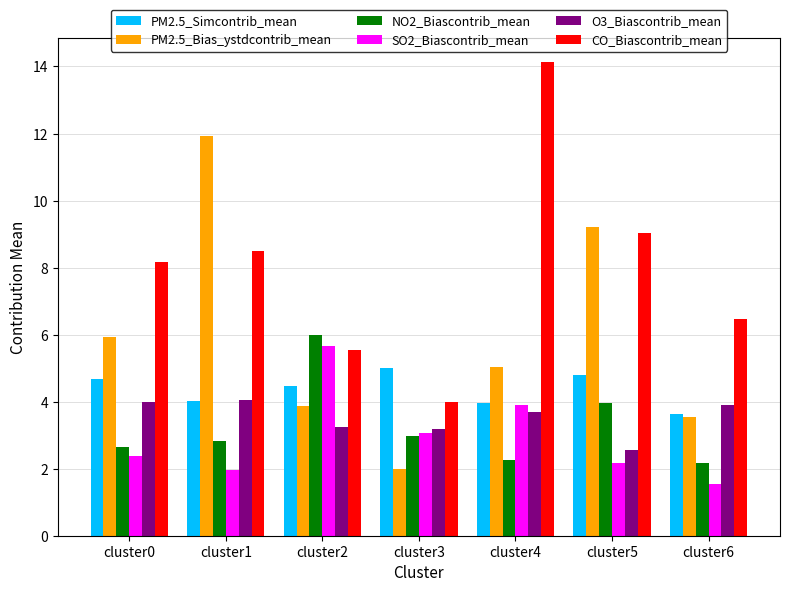

What is the spread (max minus min) of values at cluster3?

3.0